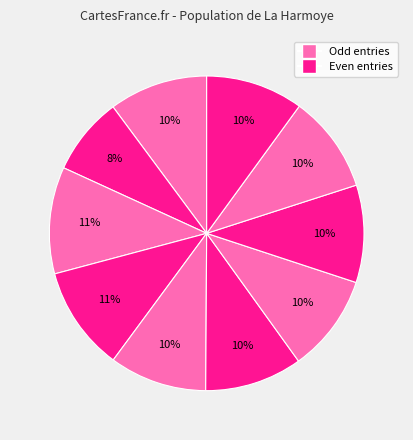

How many slices are in this pie chart?

10